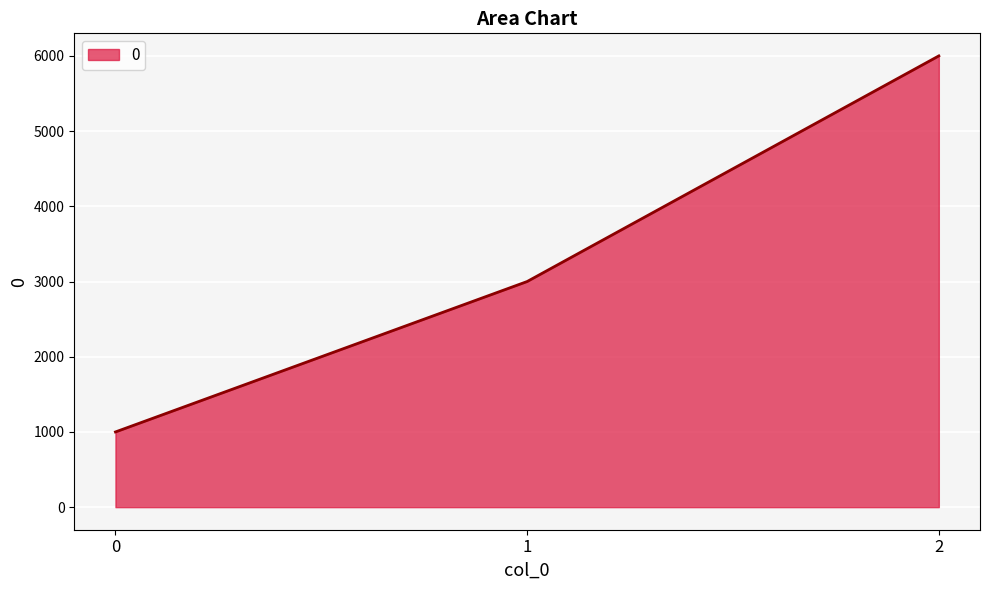

True or false: the data shows 1000 at 0.

True